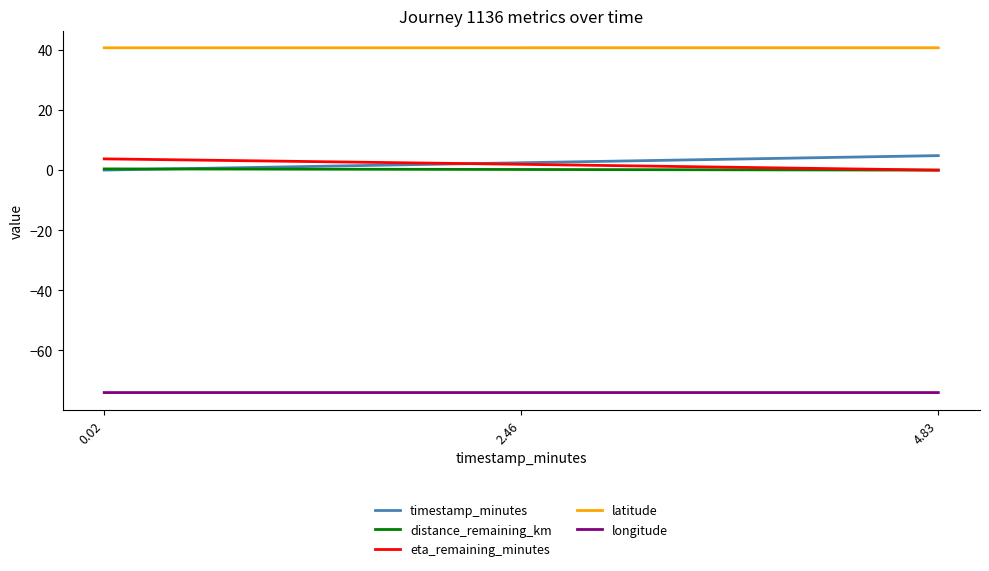

Which series has the largest total across all categories?

latitude